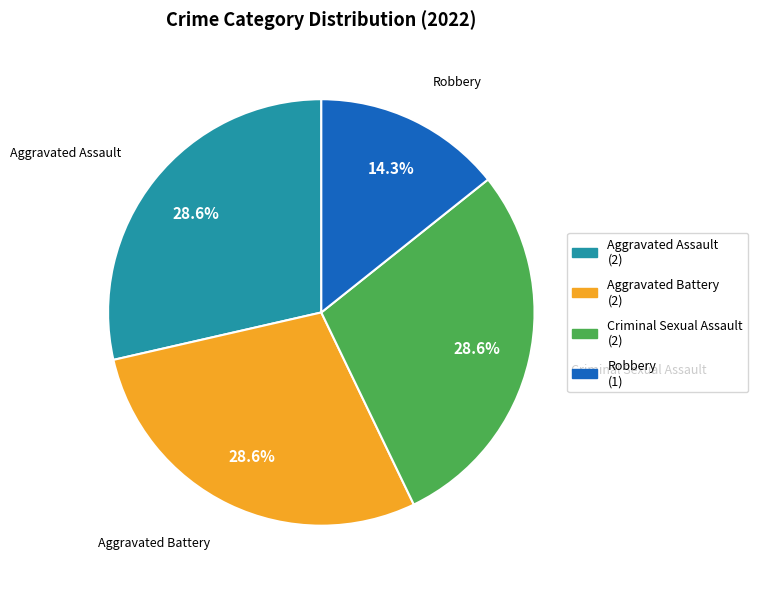

To the nearest percent, what is the difference between the Robbery and Criminal Sexual Assault slice percentages?

14%